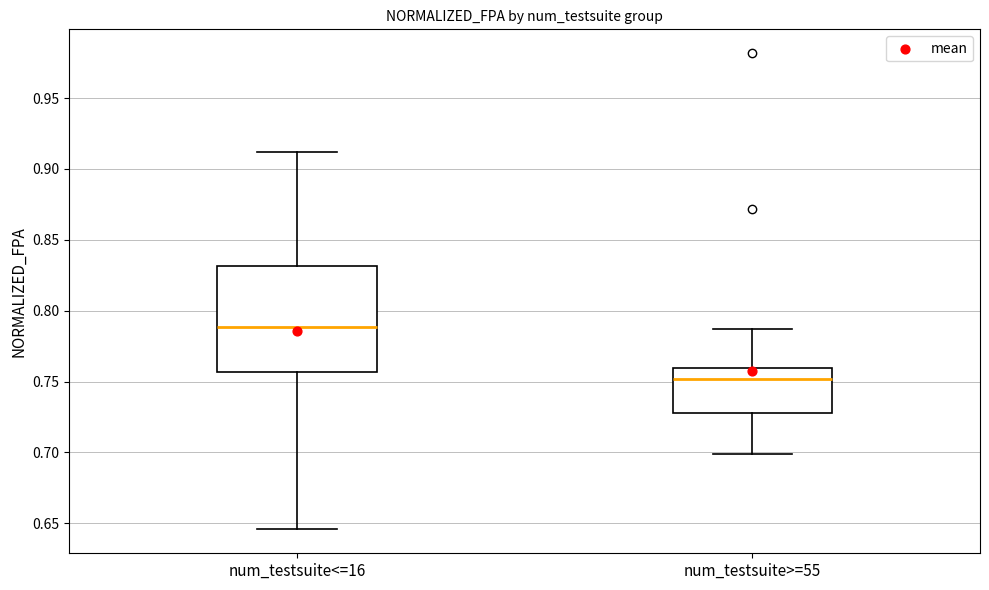

Where does the upper whisker of the box for num_testsuite>=55 end on the y-axis? The values are not printed on the chart, so give them approximately, as read against the axis.

0.785